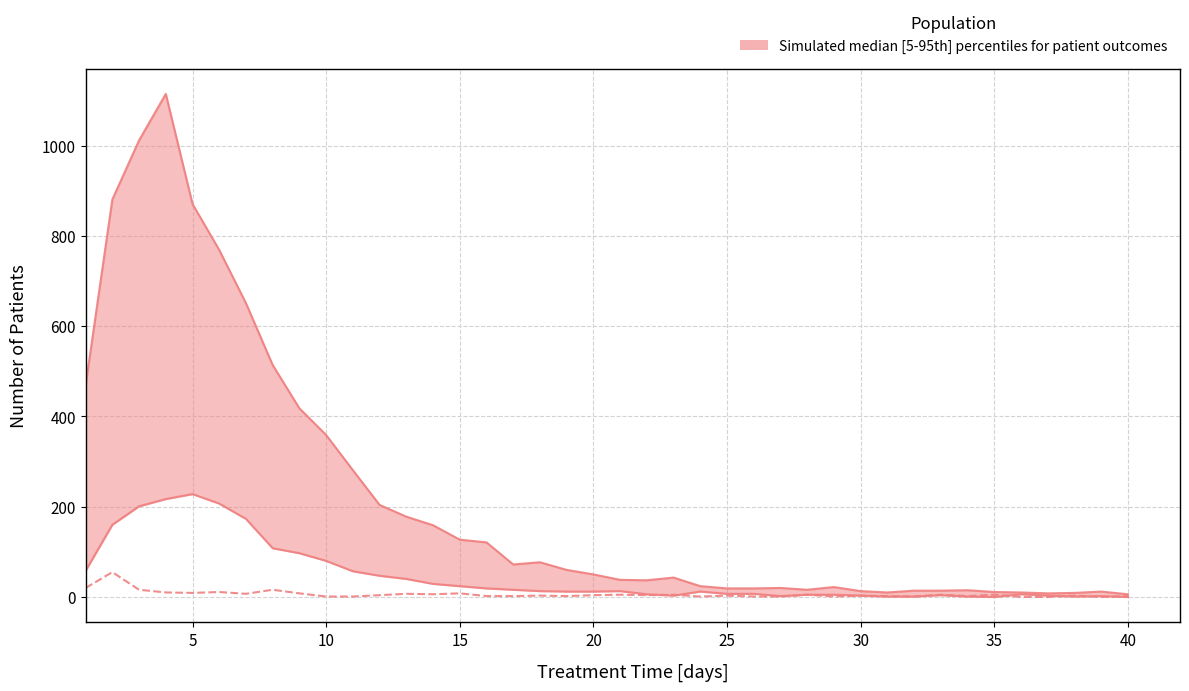

True or false: patients_in_hospital and patients_deceased cross at least once.

True